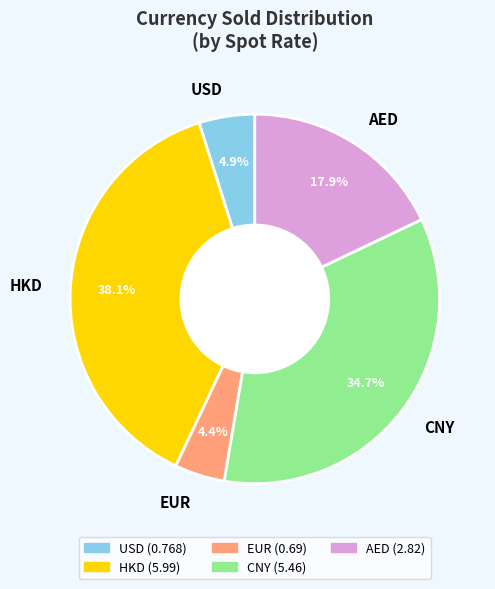

Between AED and HKD, which is larger?

HKD